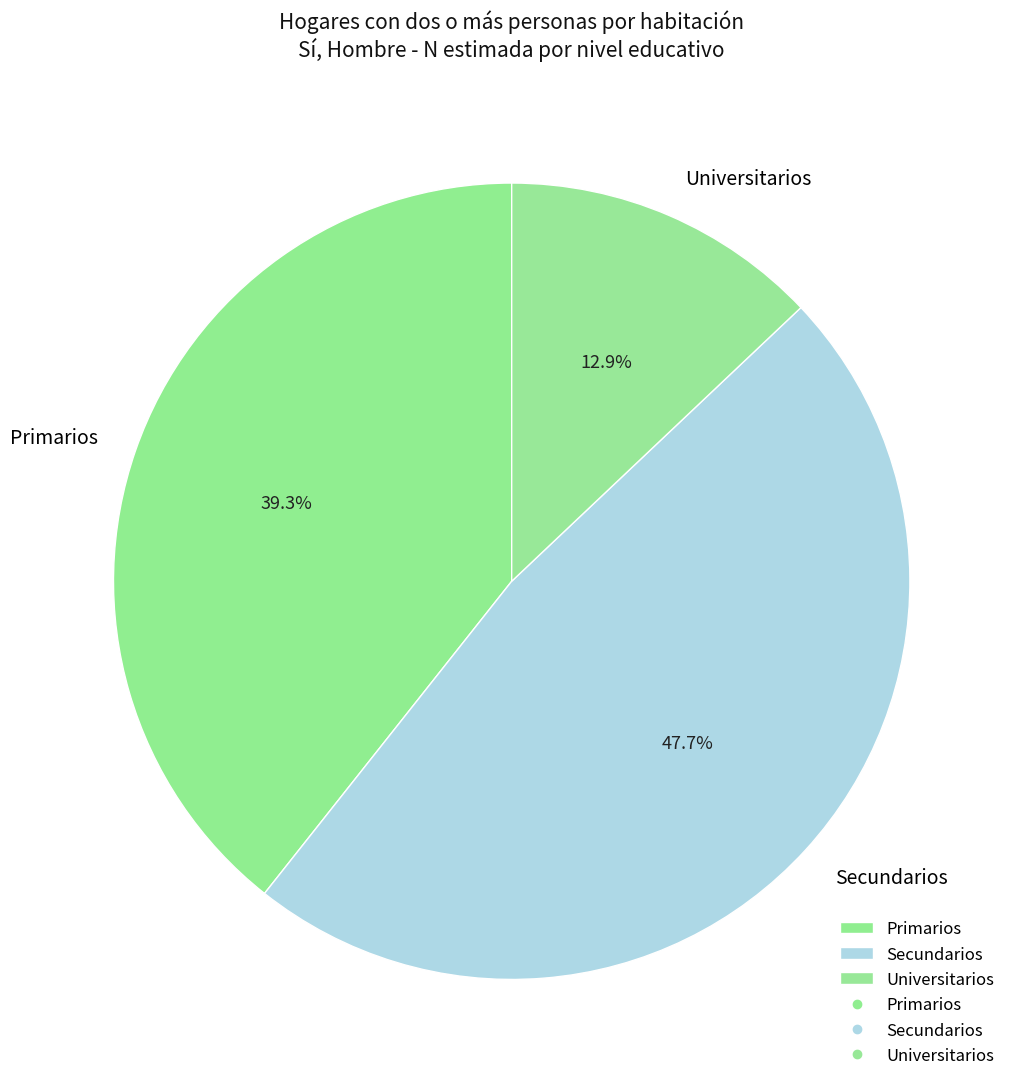

What is the ratio of the value at Primarios to the value at Universitarios?

3.0